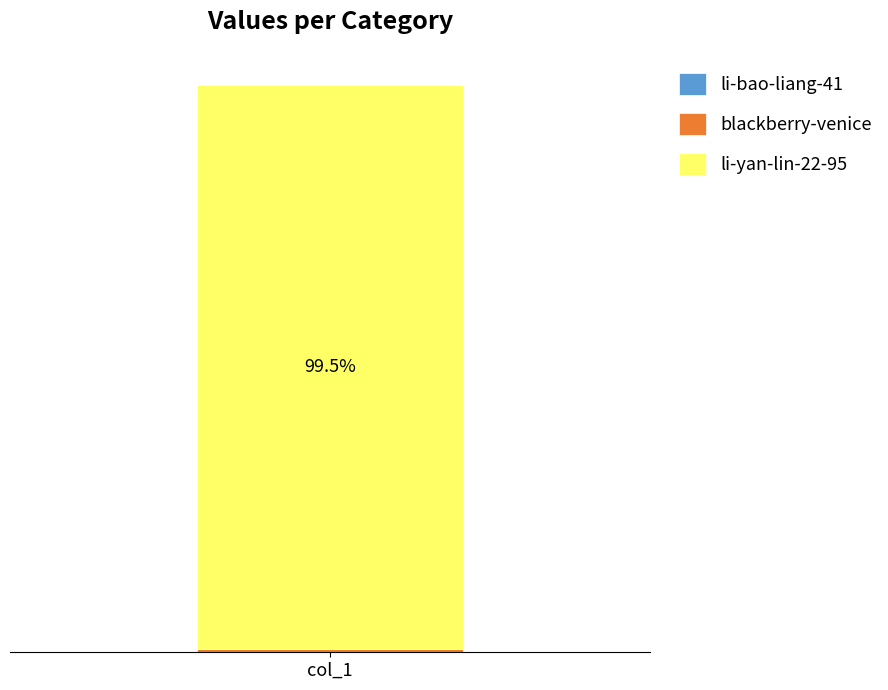

Are the bars grouped side by side (vs. stacked)?

No